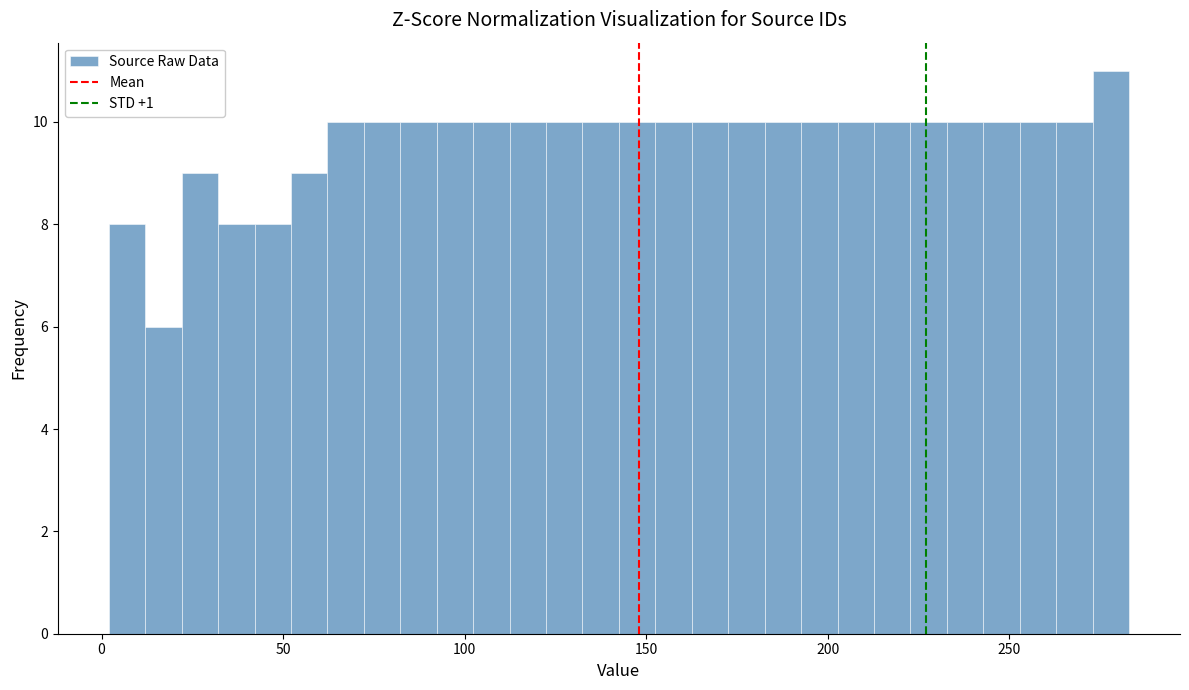

Read against the x-axis, roughly where is the centre of the tallest bar?

280